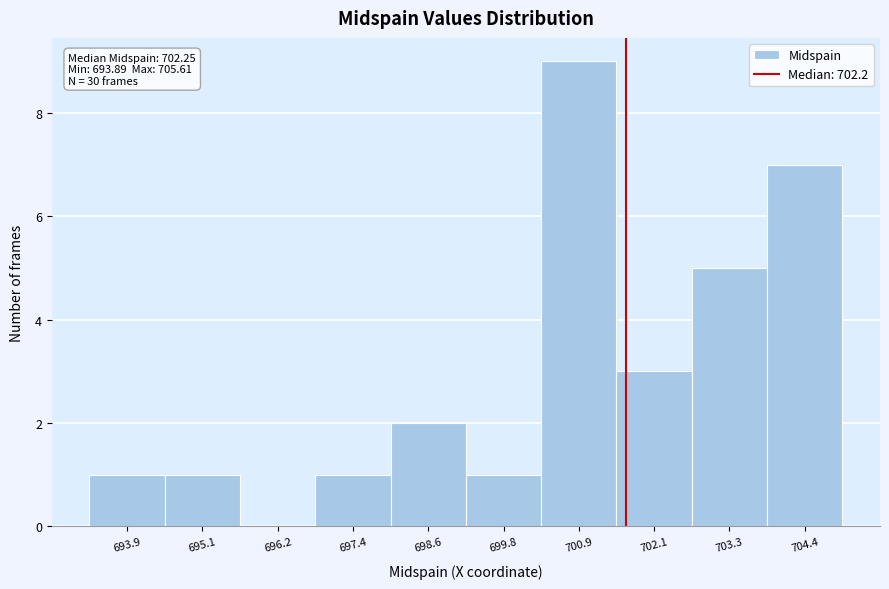

Reading right to left, extract all data points from this chart.

704.4=7	703.3=5	702.1=3	700.9=9	699.8=1	698.6=2	697.4=1	696.2=0	695.1=1	693.9=1